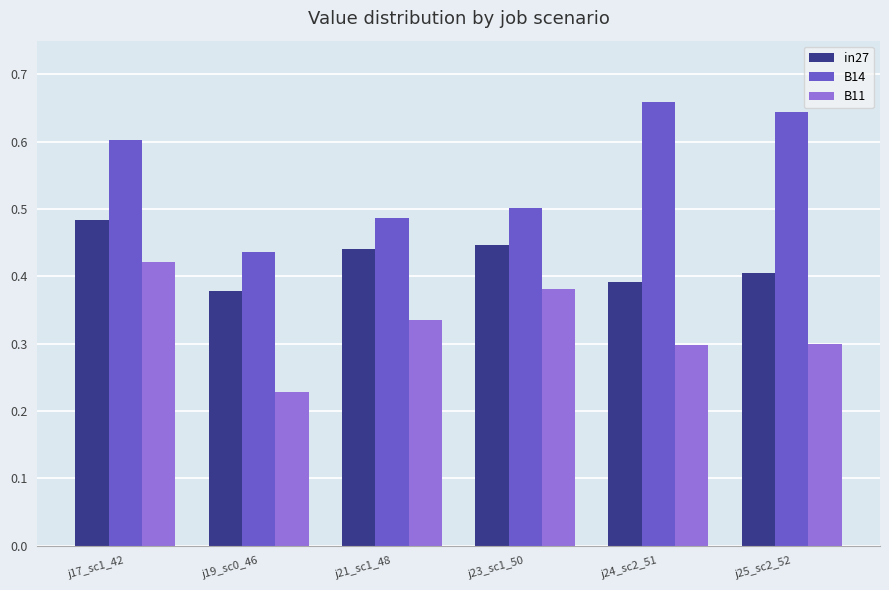

Which series changed the most between j19_sc0_46 and j25_sc2_52?

B14